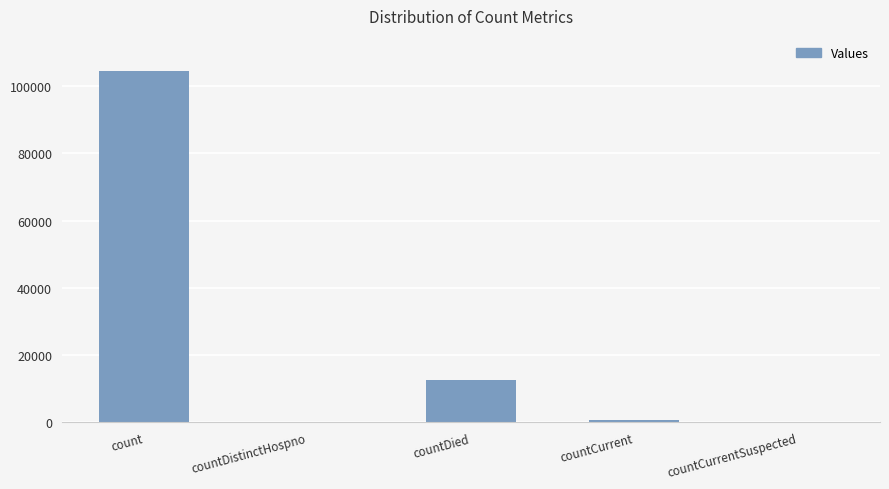

How many categories are shown in the chart?

5